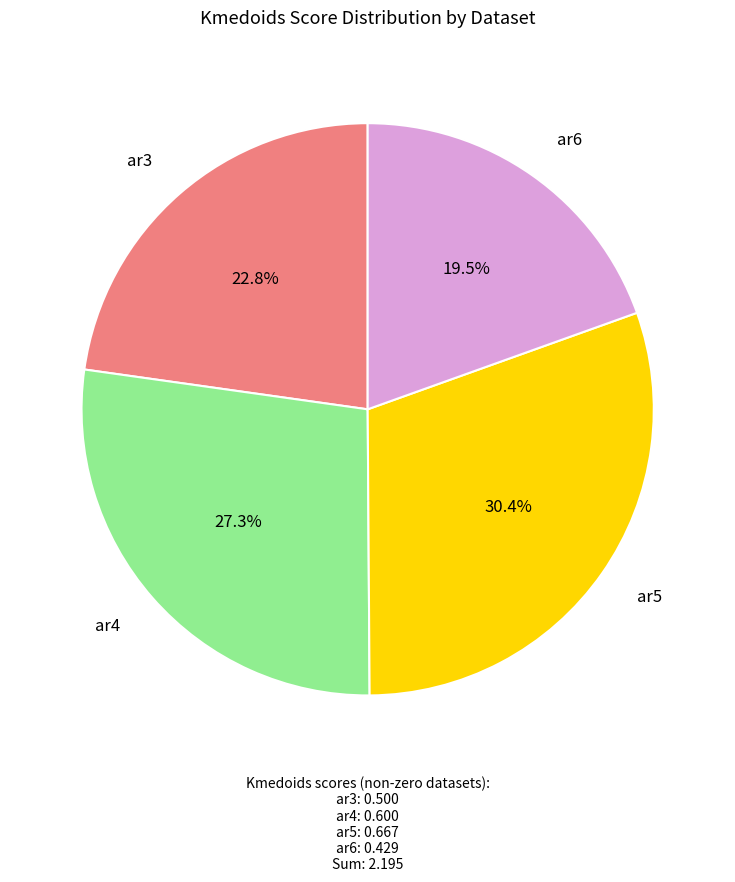

Which slice is the smallest?

ar6